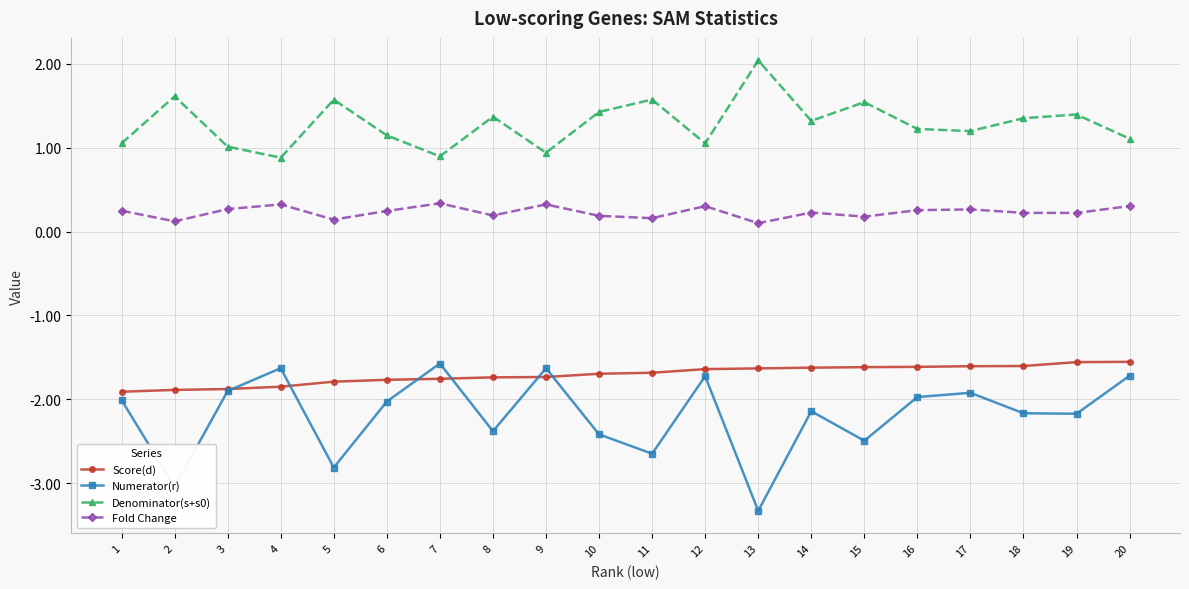

At how many categories does at least one series exceed 0?

20